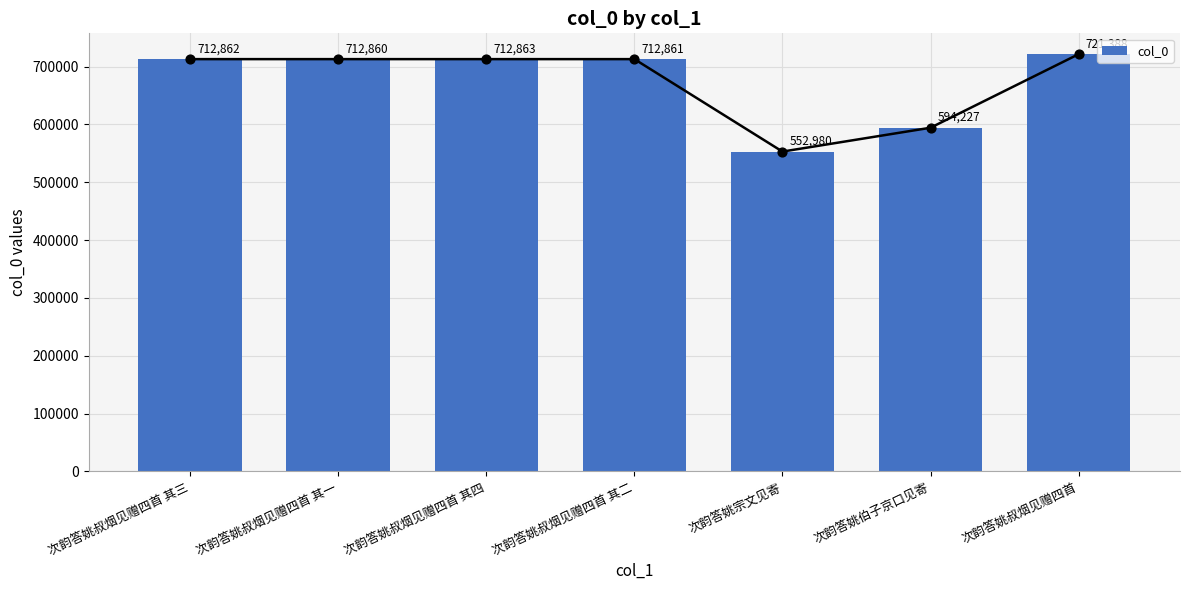

What is the change in value from 次韵答姚叔烟见赠四首 其三 to 次韵答姚伯子京口见寄?

-118635